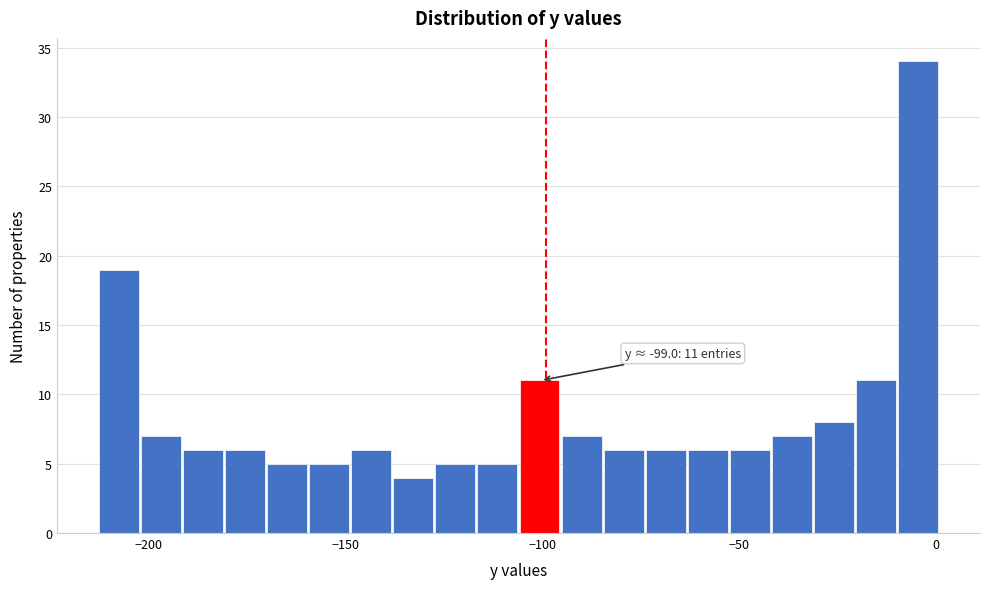

Around what value on the x-axis is the tallest bar? Give the approximate position of its centre, as read against the axis.

-5